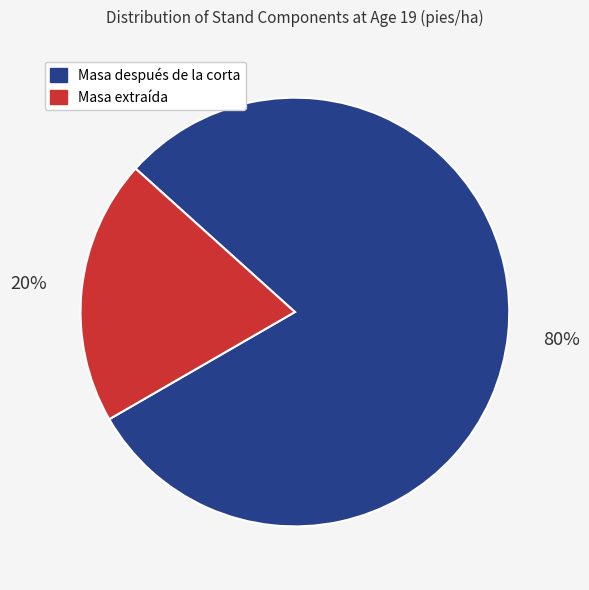

Is there any slice that represents more than half of the pie?

Yes